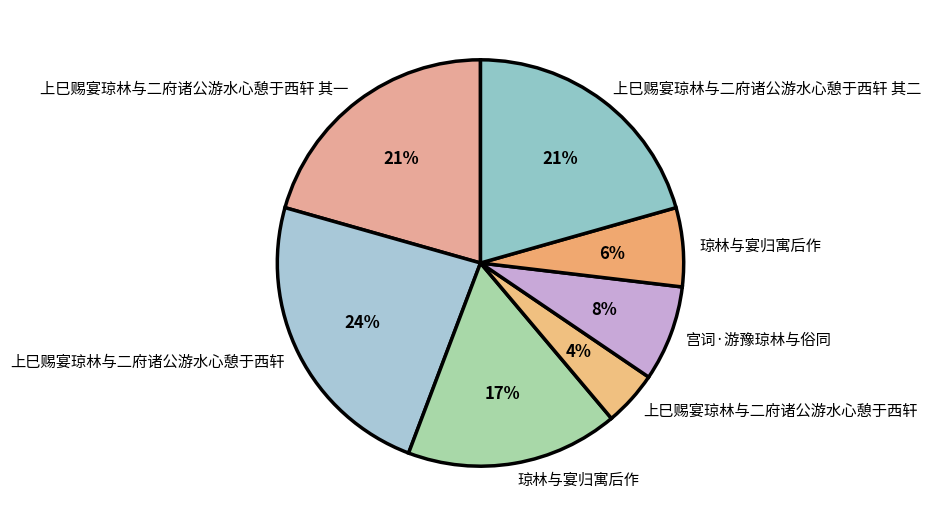

How many segments does this pie chart have?

7